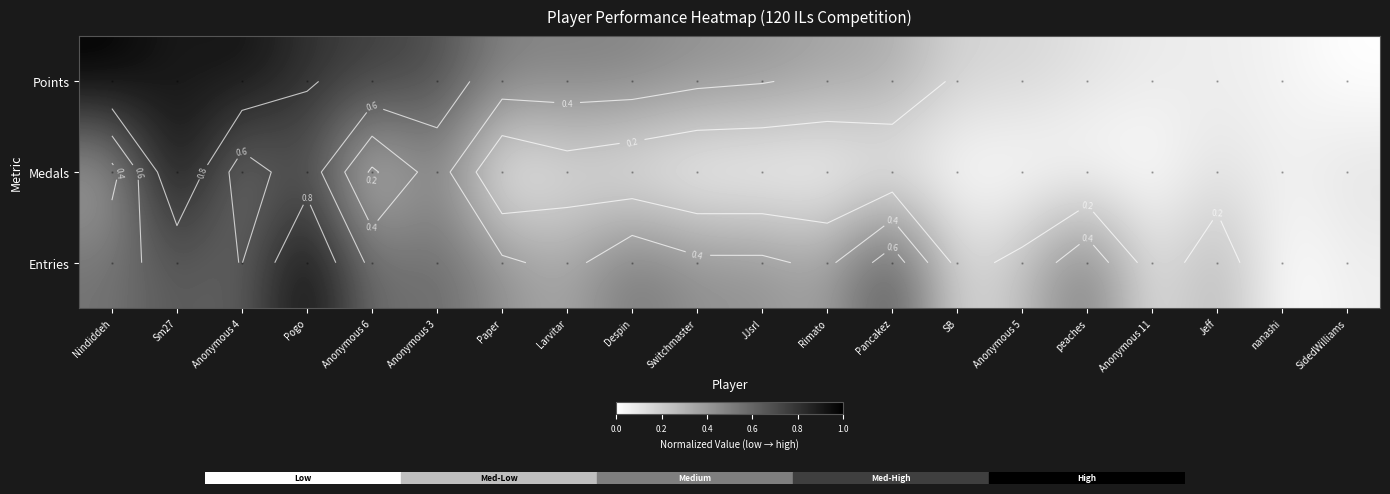

What is the approximate value of Entries at SidedWilliams?

0.1